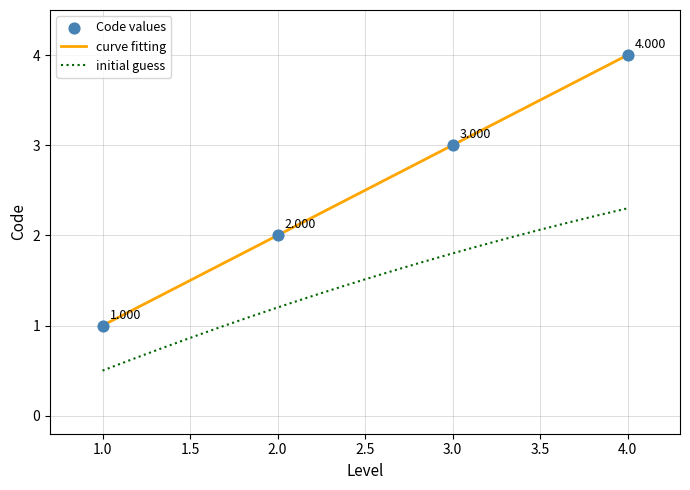

Which series has the largest total across all categories?

Code